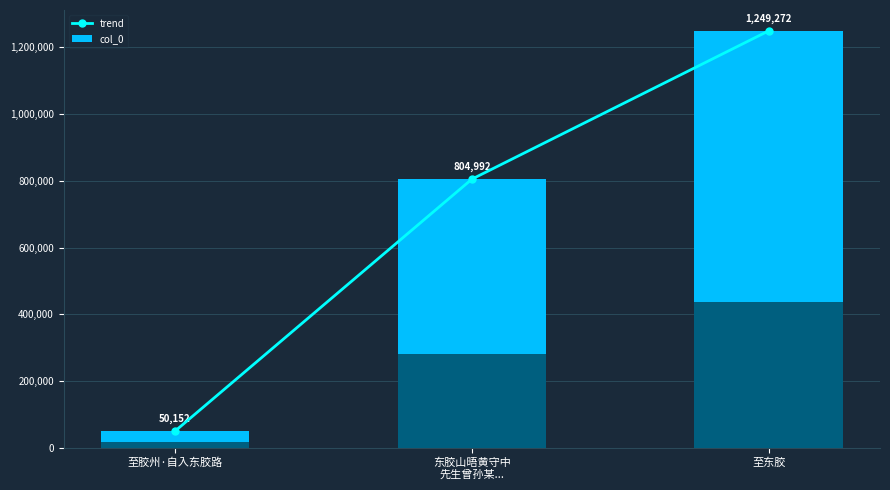

What is the maximum value for trend?

1249272